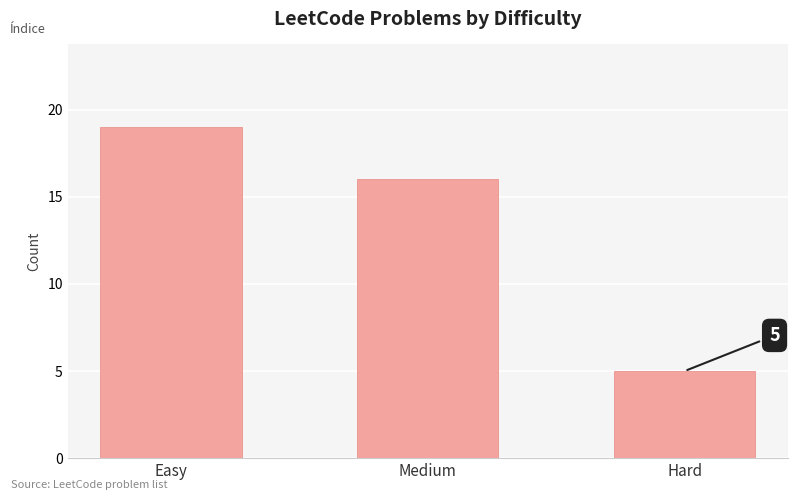

The value at Easy is 19. True or false?

True